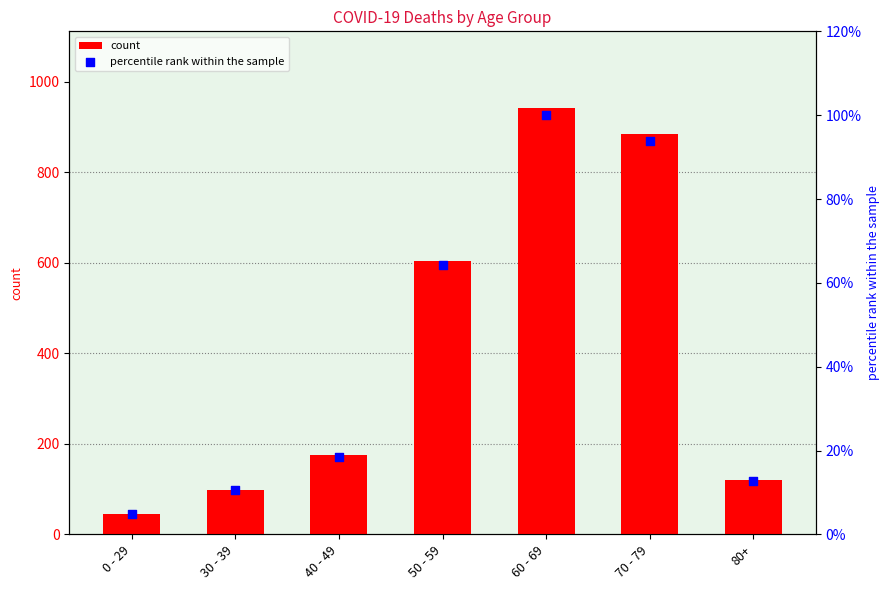

What are all the series names shown in the legend?

count, percentile rank within the sample